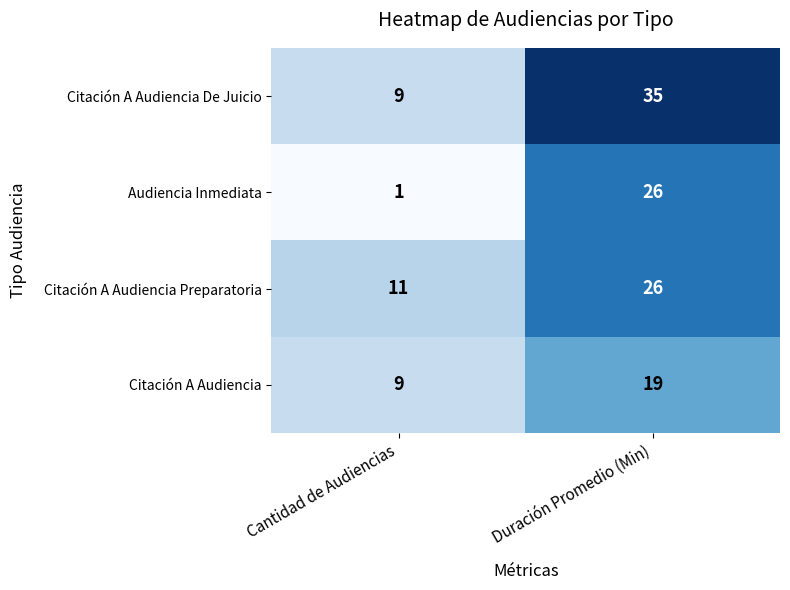

Rank the categories by Audiencia Inmediata value from highest to lowest.

Duración Promedio (Min), Cantidad de Audiencias